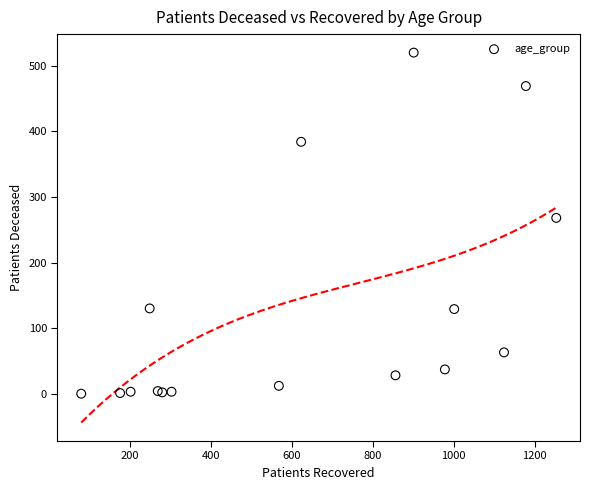

What Y value in the scatter plot is closest to 260?

268